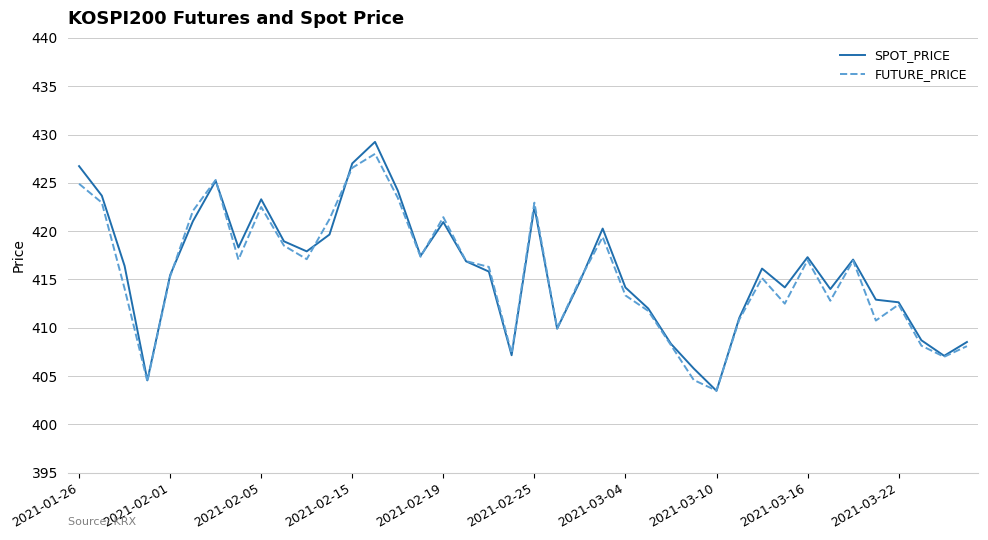

At how many categories does at least one series exceed 420?

12